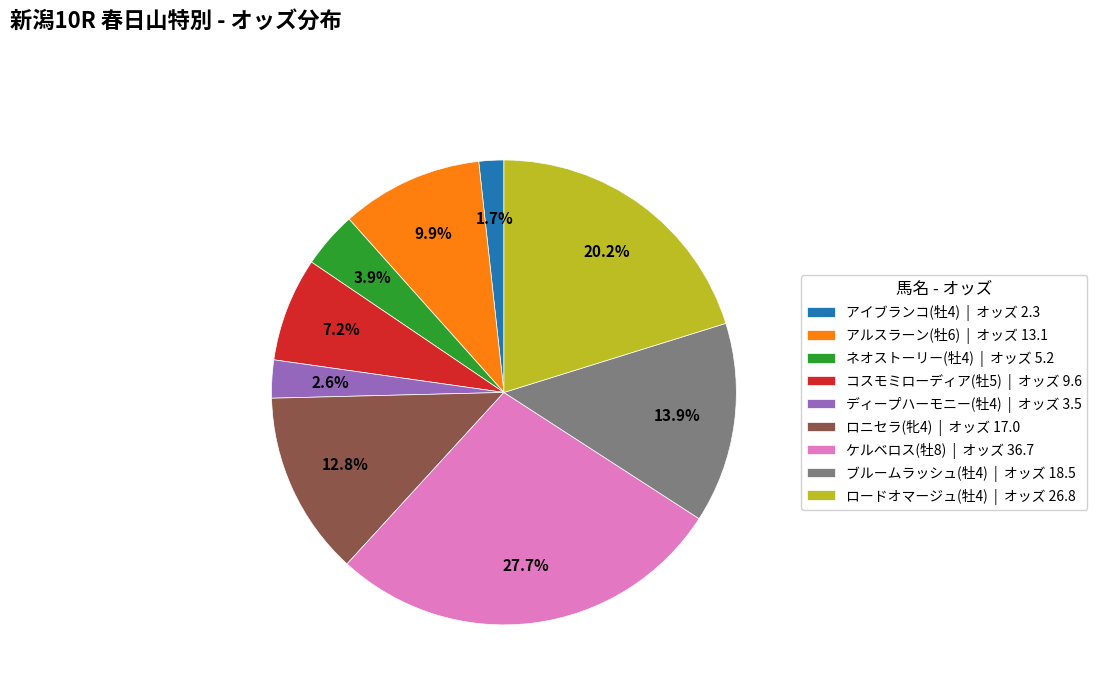

Do アイブランコ(牡4) and ケルベロス(牡8) together represent more than half of the pie?

No